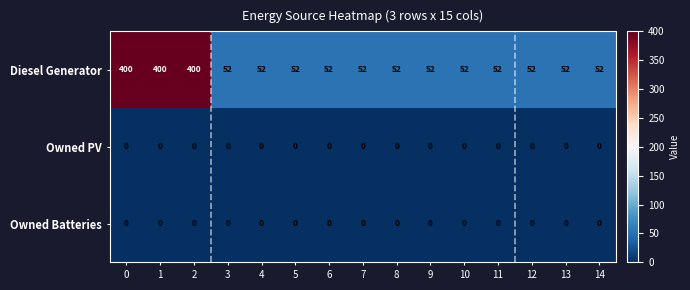

The value of Owned PV at 1 is 0. True or false?

True